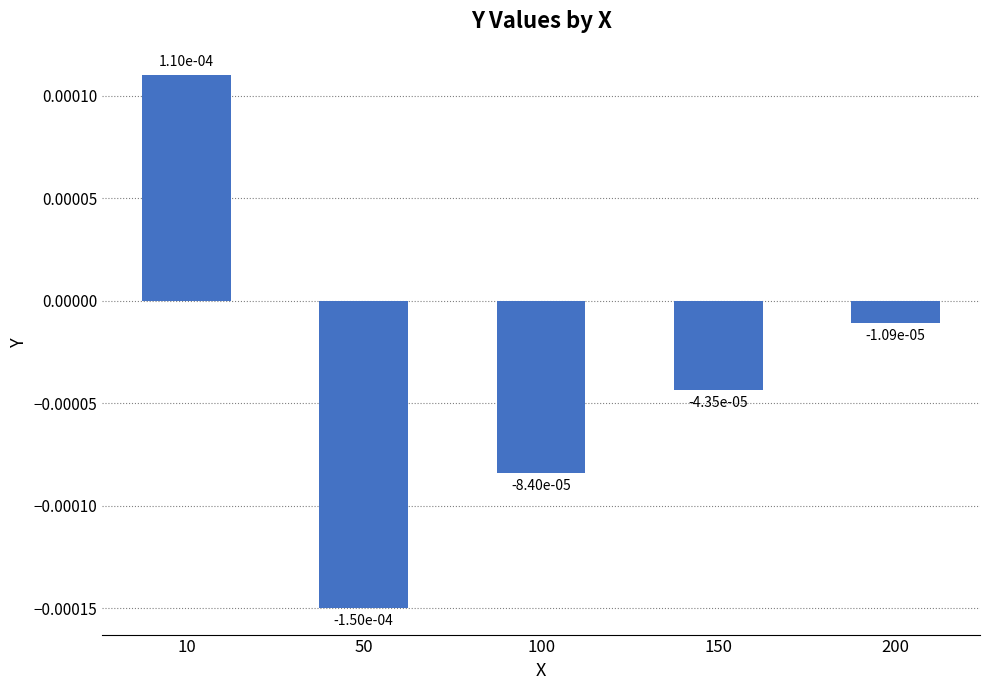

Which label corresponds to the largest value in the chart?

10